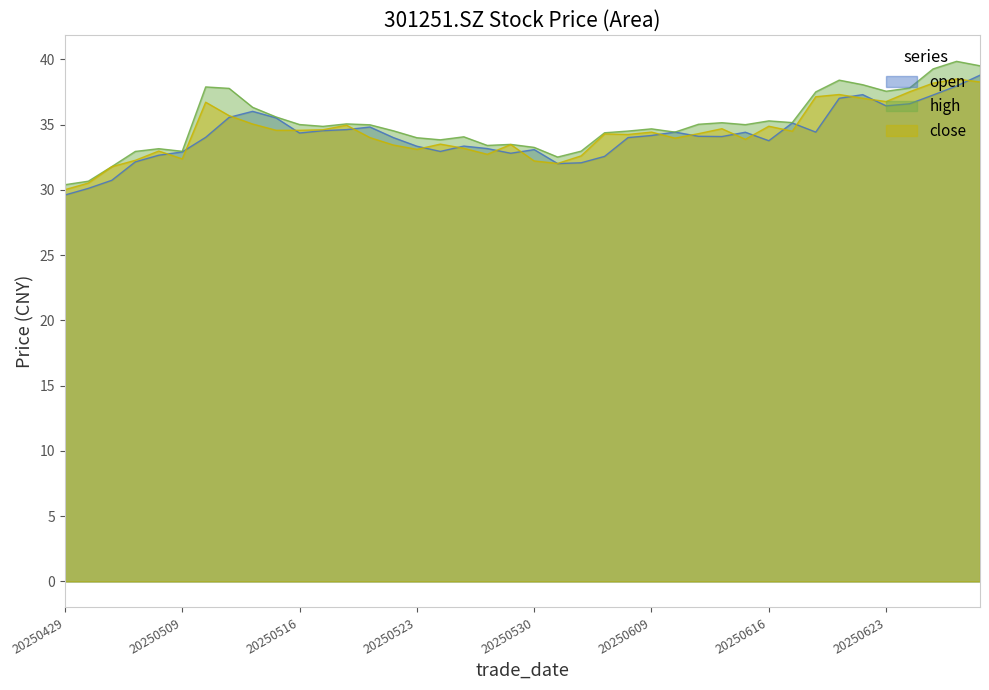

After their last crossing, which series has the higher values: close or open?

open